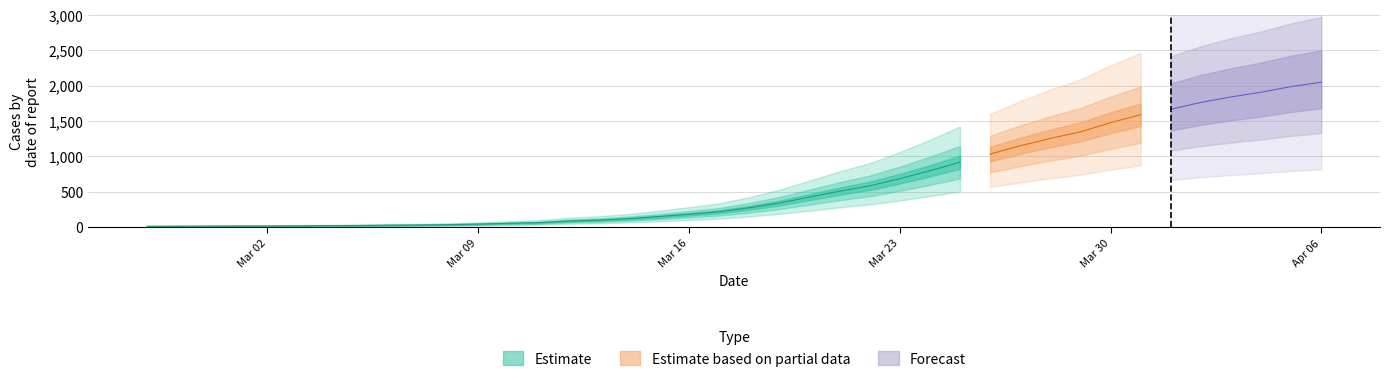

What is the sum of all values?

24850